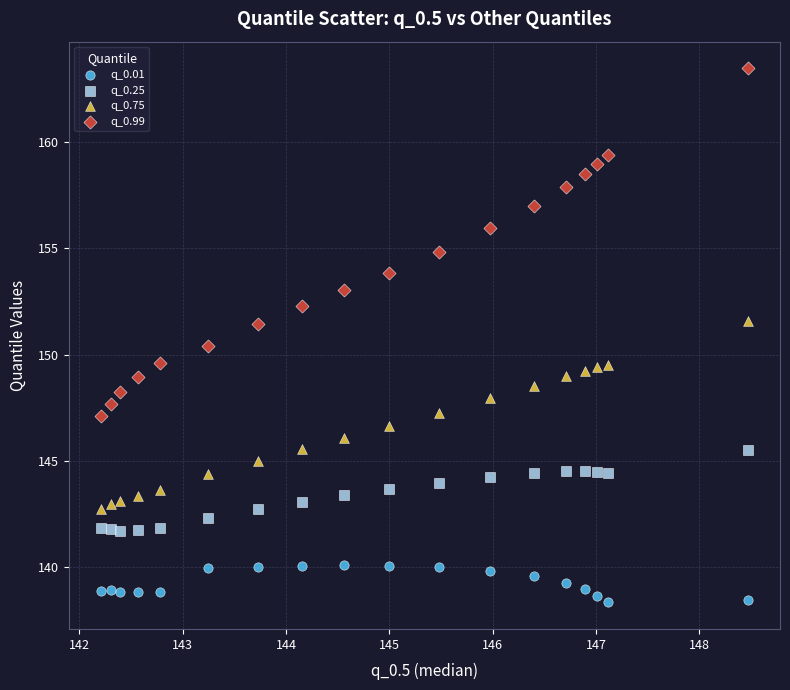

Across all data points, what is the range of Y values (max minus min)?

25.1